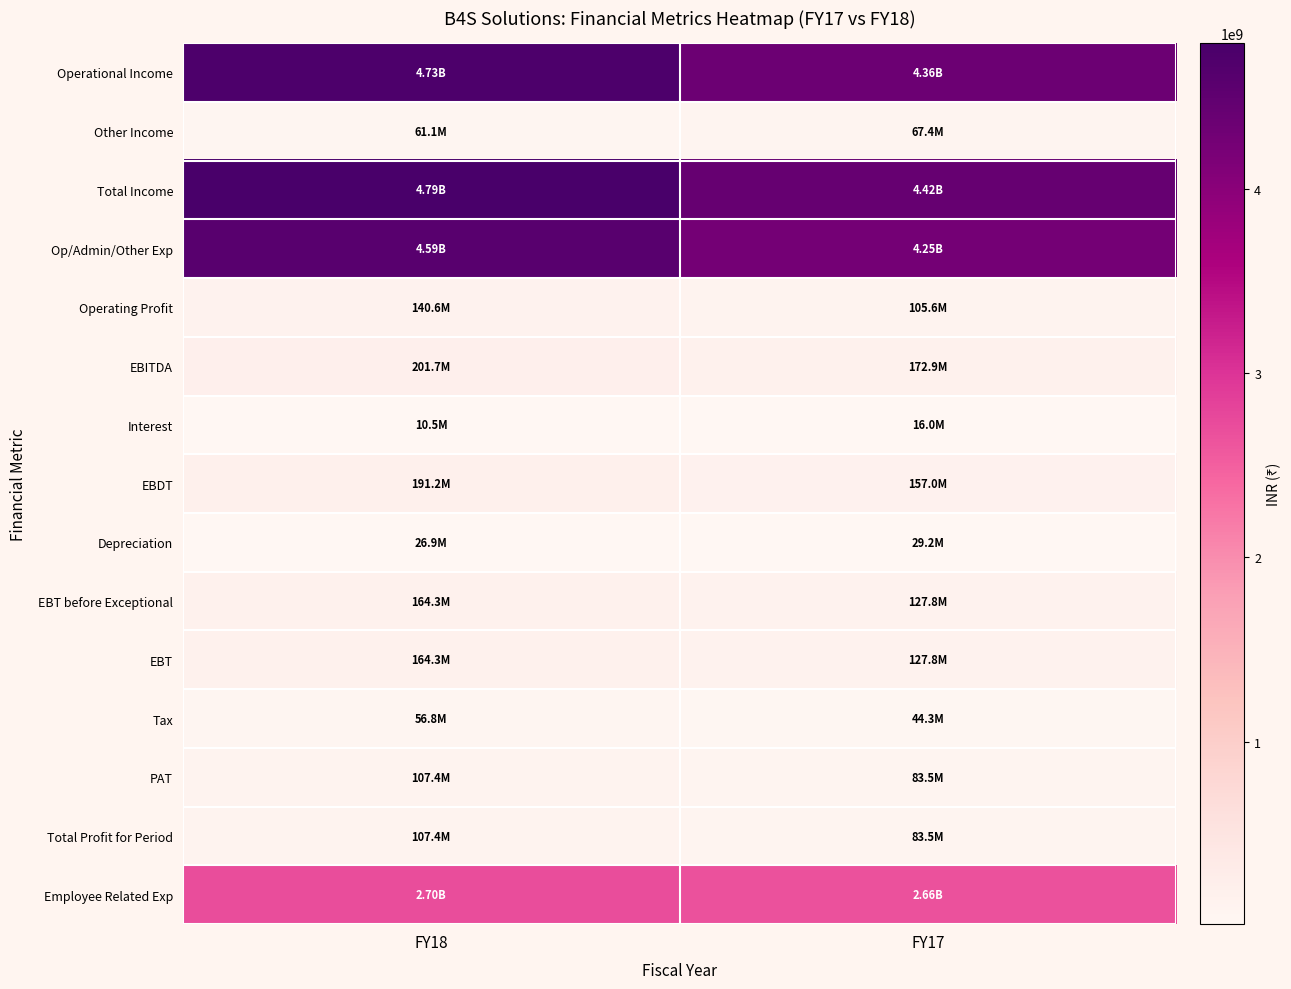

Between FY17 and FY18, which is larger?

FY18